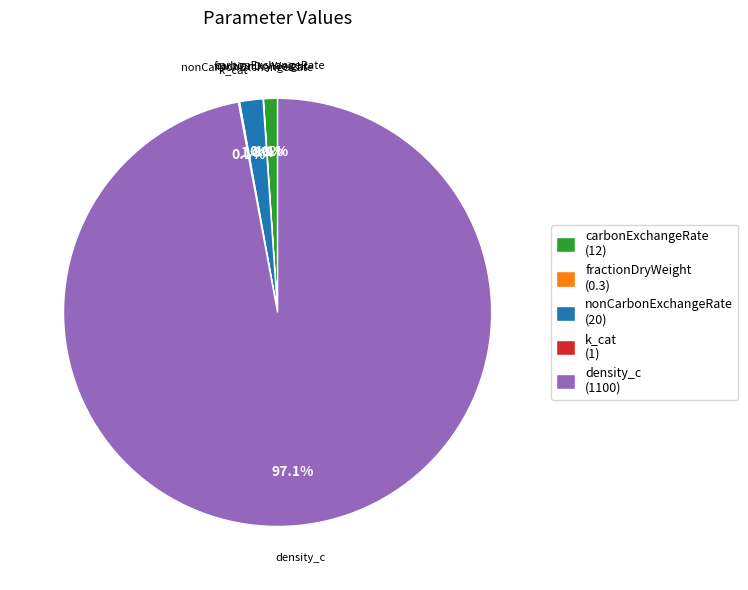

How much of the chart is everything except nonCarbonExchangeRate (20)?

98.2%